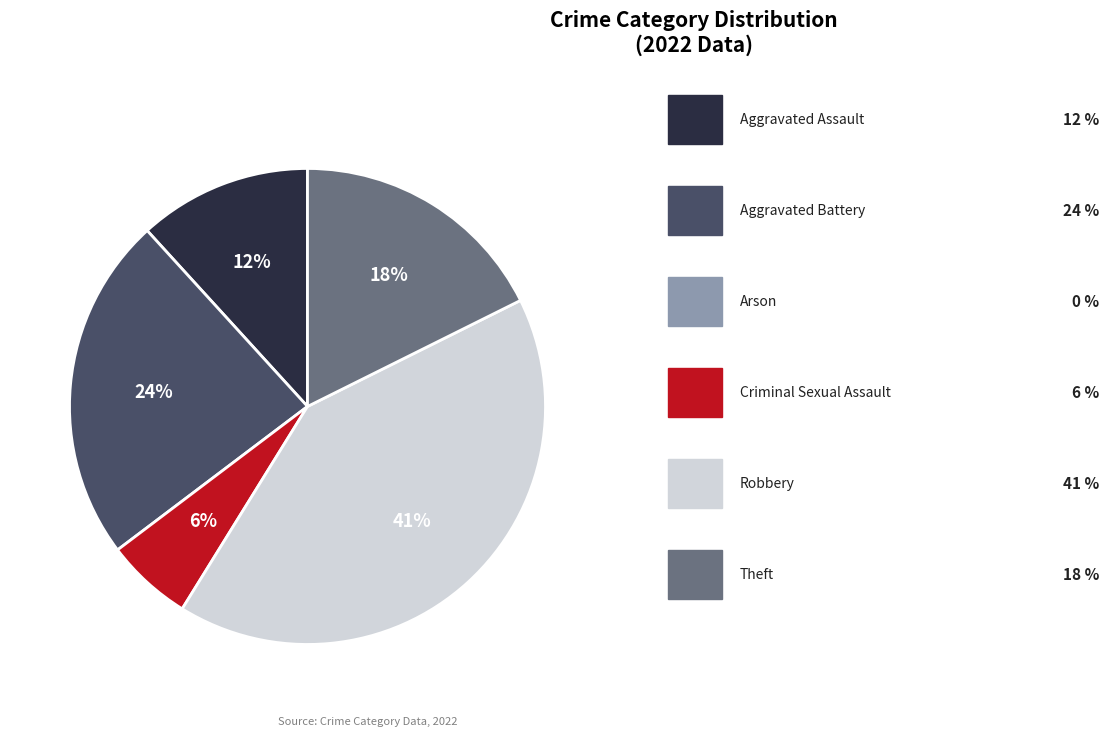

How many segments does this pie chart have?

5